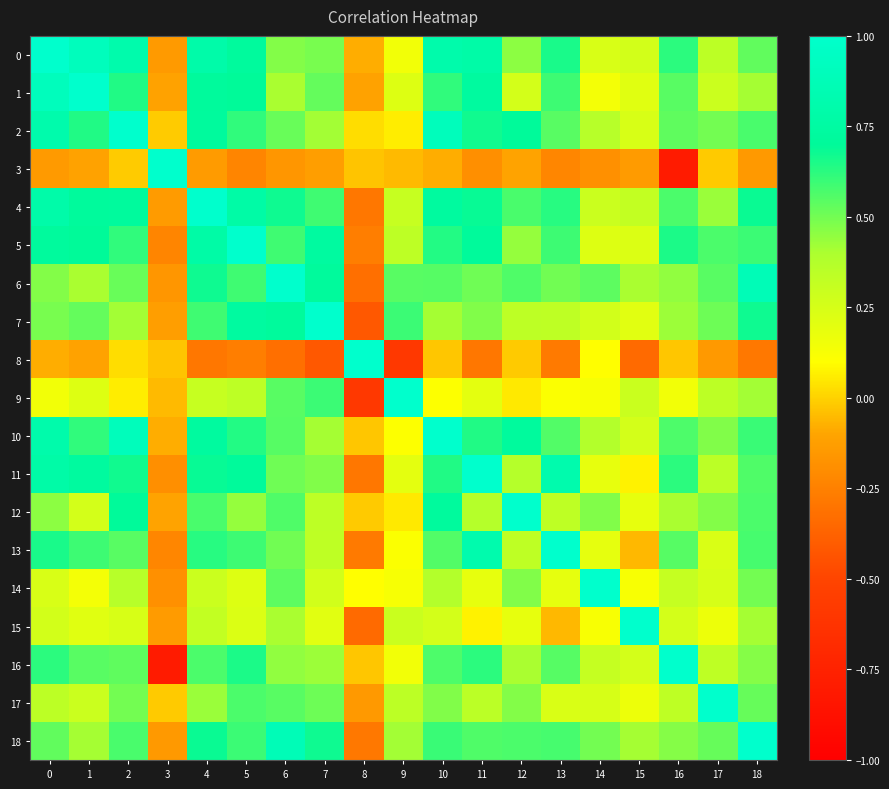

Which series has the widest spread of values?

3